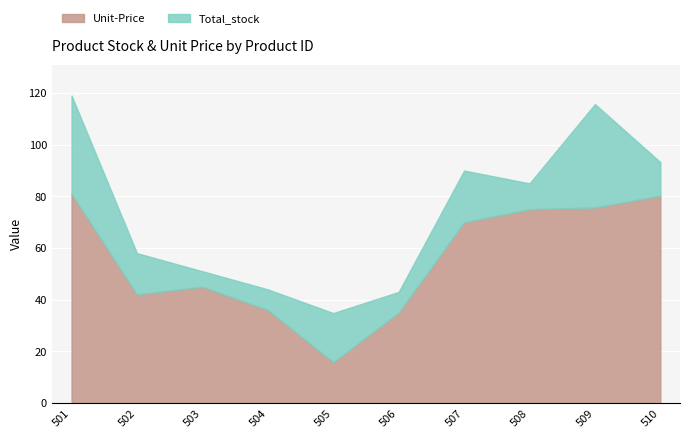

Which series ends up on top after the final intersection of Total_stock and Unit-Price?

Unit-Price